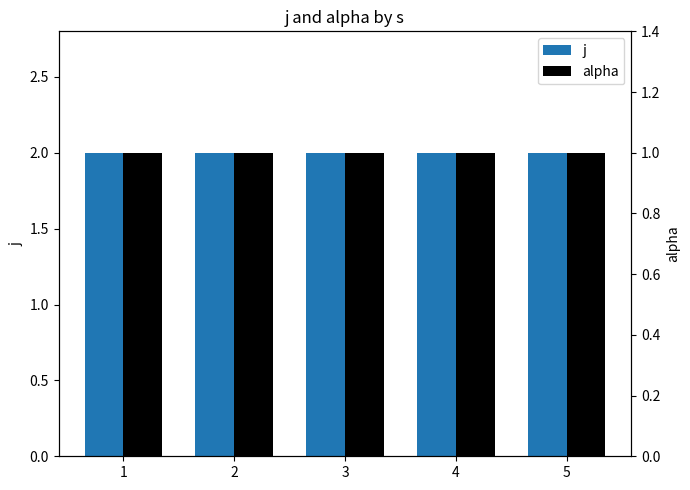

Which category has the highest value across all series?

1